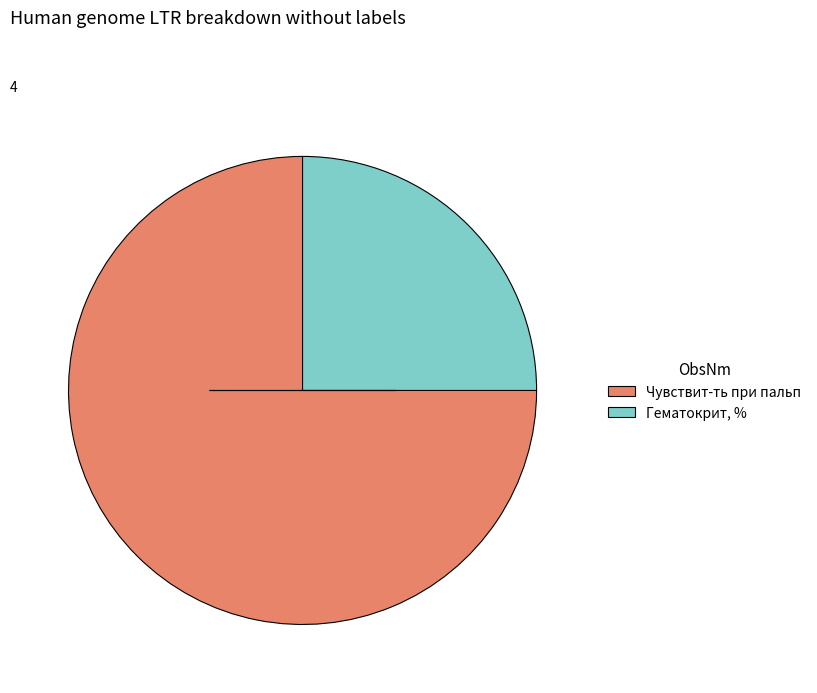

Do Гематокрит, % and Чувствит-ть при пальп together represent more than half of the pie?

Yes